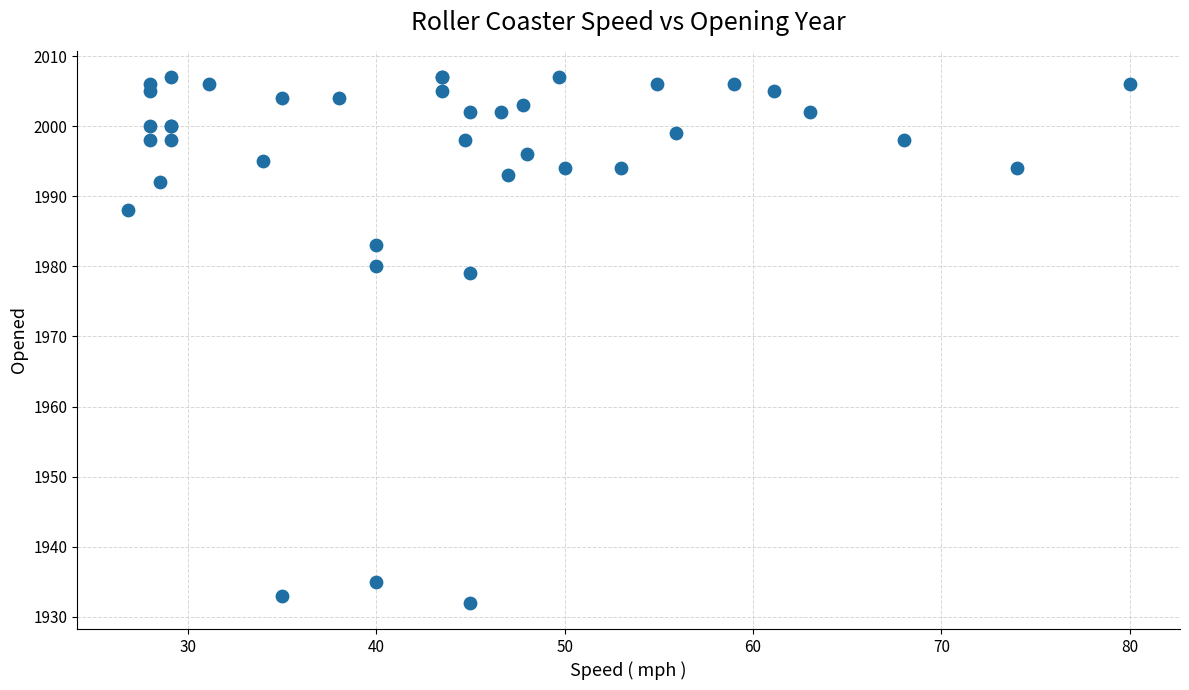

What Y value in the scatter plot is closest to 1969?

1979